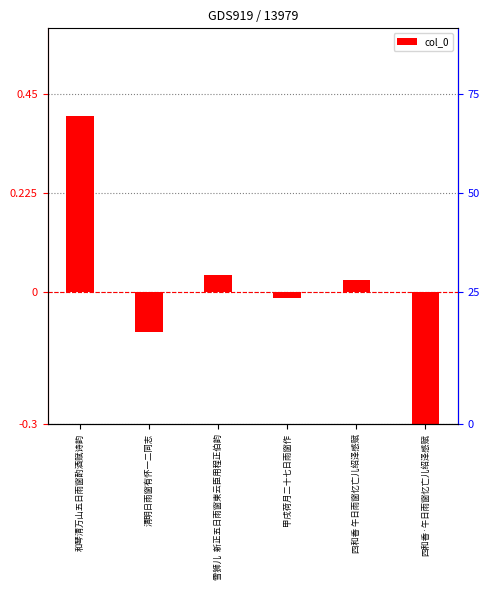

Between 四和香 午日雨窗忆亡儿绍泽感赋 and 清明日雨窗有怀一二同志, which is larger?

四和香 午日雨窗忆亡儿绍泽感赋